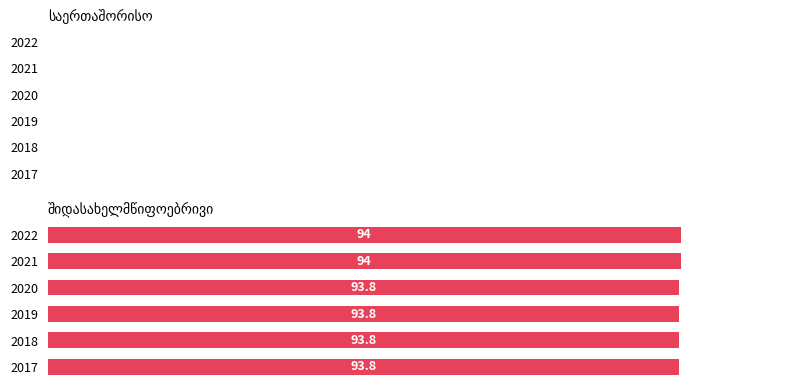

What is the sum of all values?

563.2